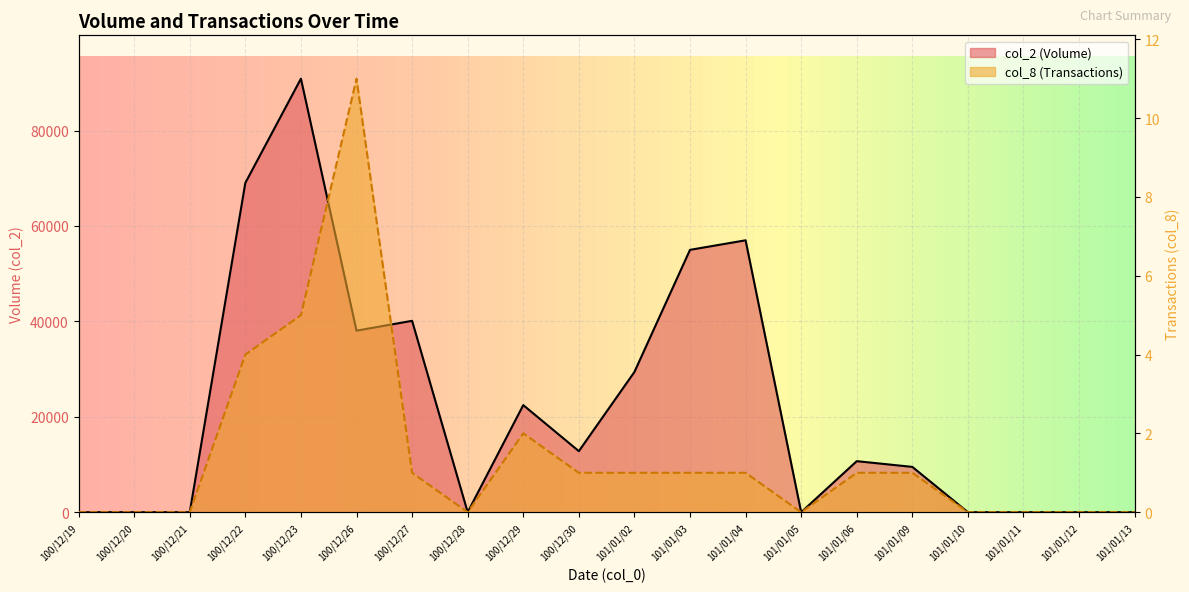

Which series has the largest total across all categories?

col_2 (Volume)